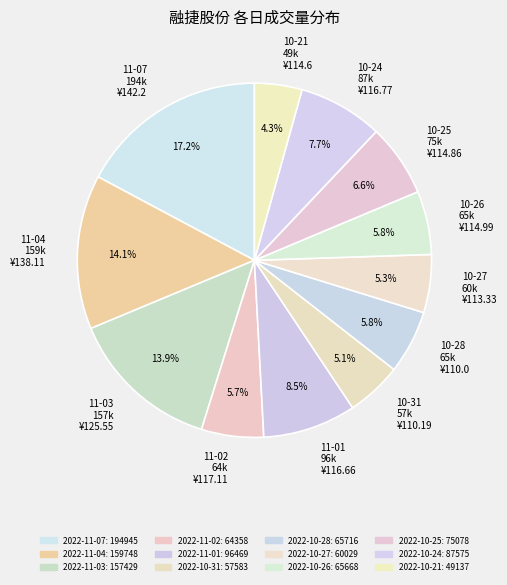

To the nearest percent, what is the average slice percentage?

8%